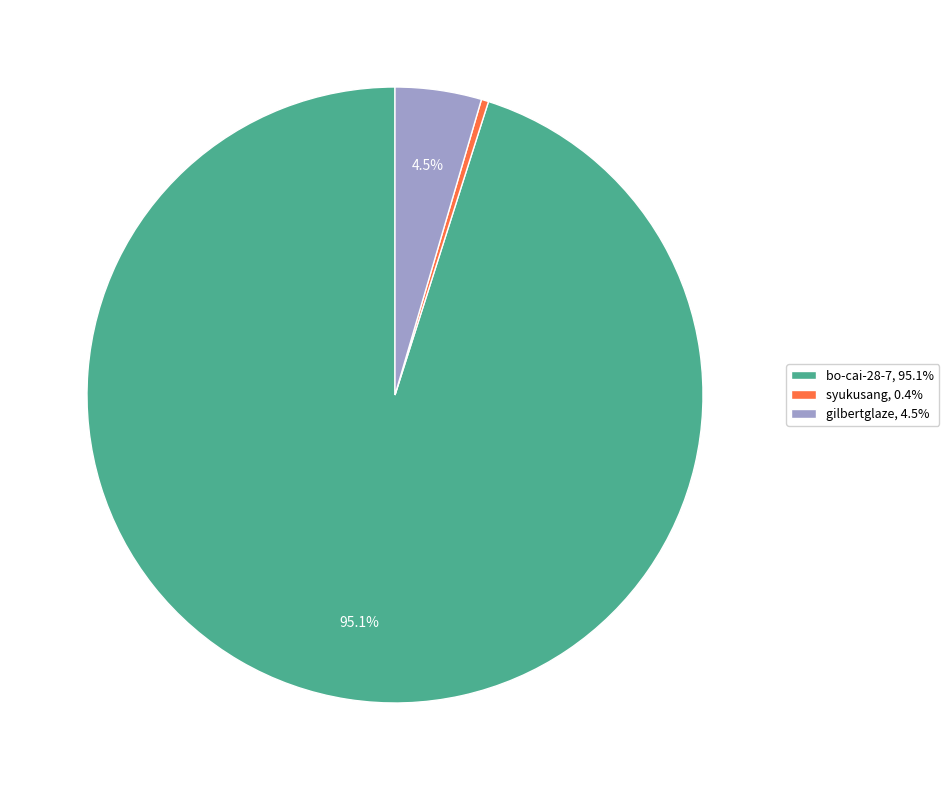

What is the majority slice?

bo-cai-28-7